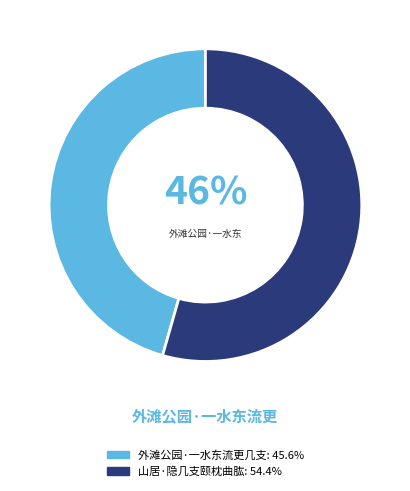

Does 外滩公园·一水东流更几支 account for over 50% of the chart?

No